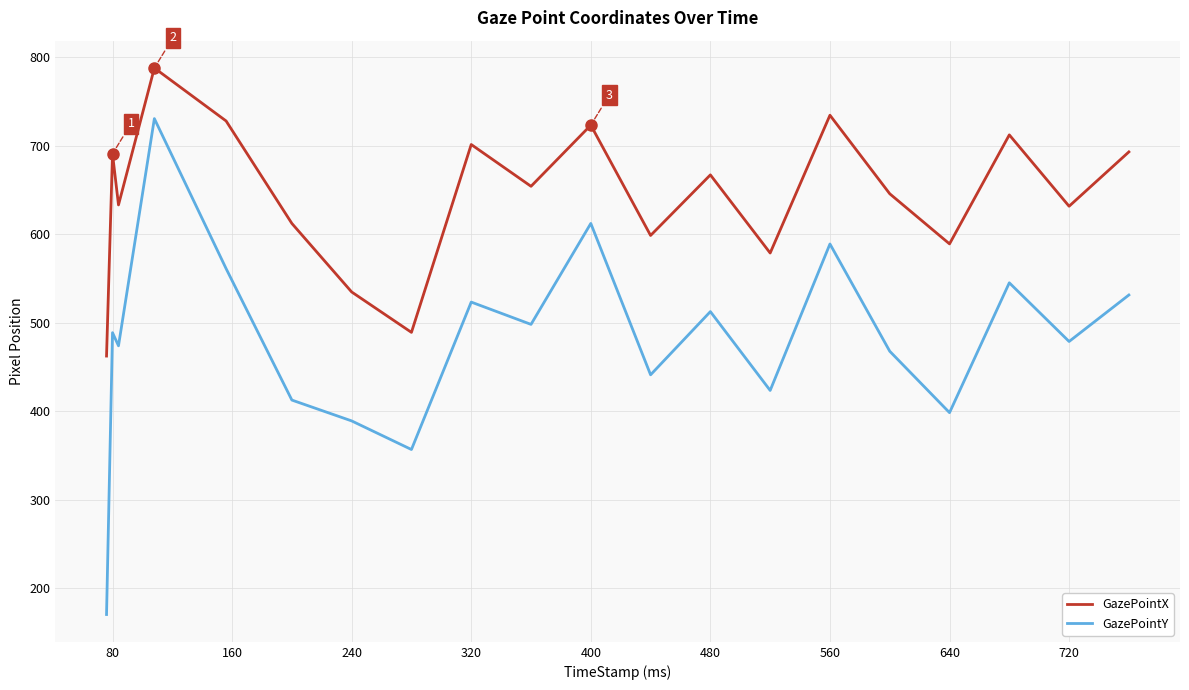

What is the maximum value shown in the chart?

788.1